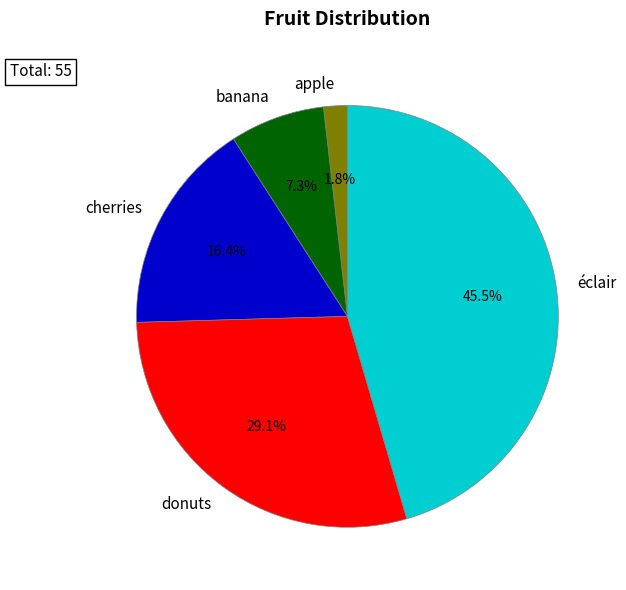

To the nearest percent, what is the average slice percentage?

20%